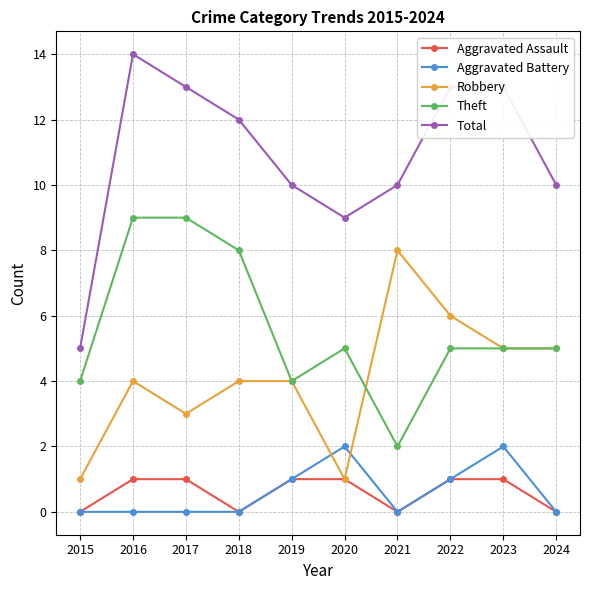

Reading left to right, what are all the values shown in this chart?

Aggravated Assault: 0	1	1	0	1	1	0	1	1	0
Aggravated Battery: 0	0	0	0	1	2	0	1	2	0
Robbery: 1	4	3	4	4	1	8	6	5	5
Theft: 4	9	9	8	4	5	2	5	5	5
Total: 5	14	13	12	10	9	10	13	13	10